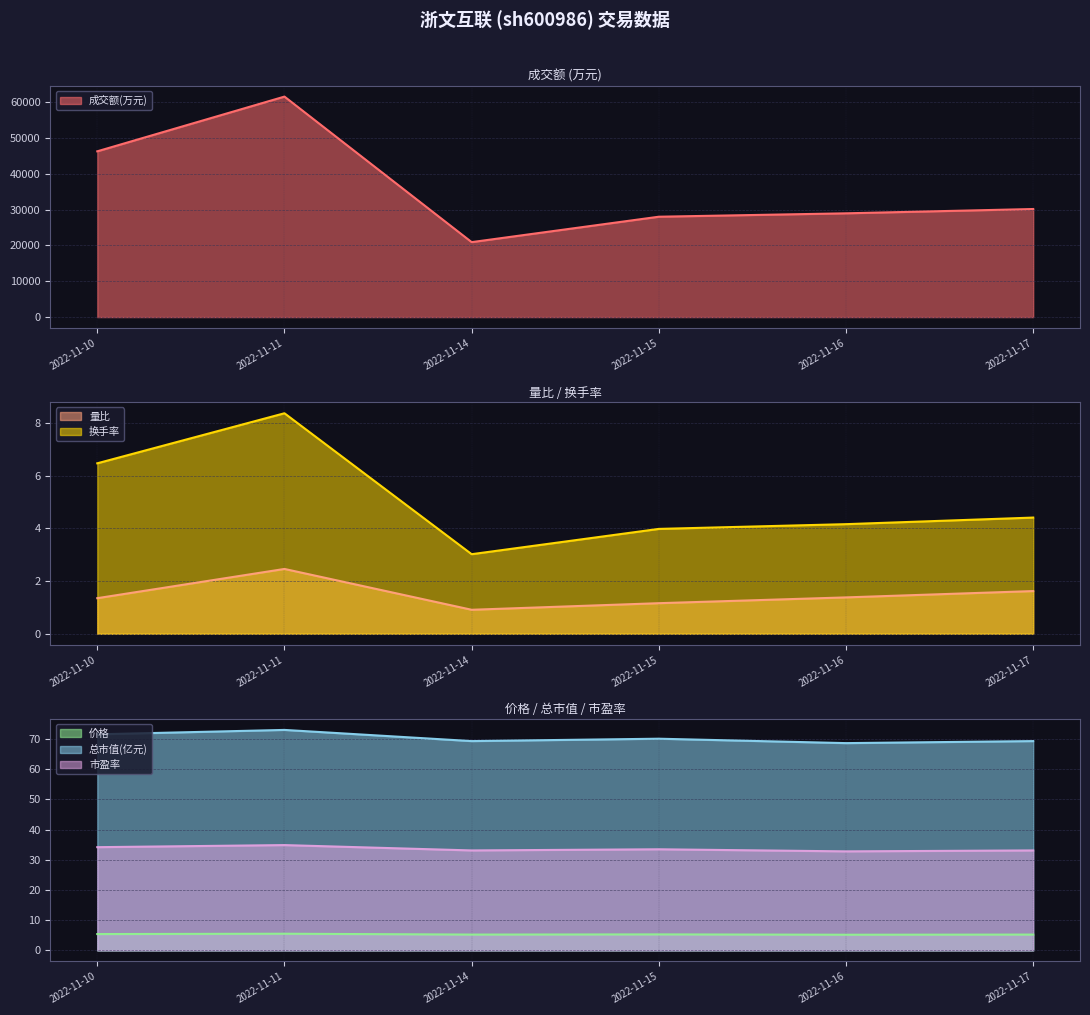

Is the value of 量比 at 2022-11-15 greater than the value of 换手率 at 2022-11-16?

No